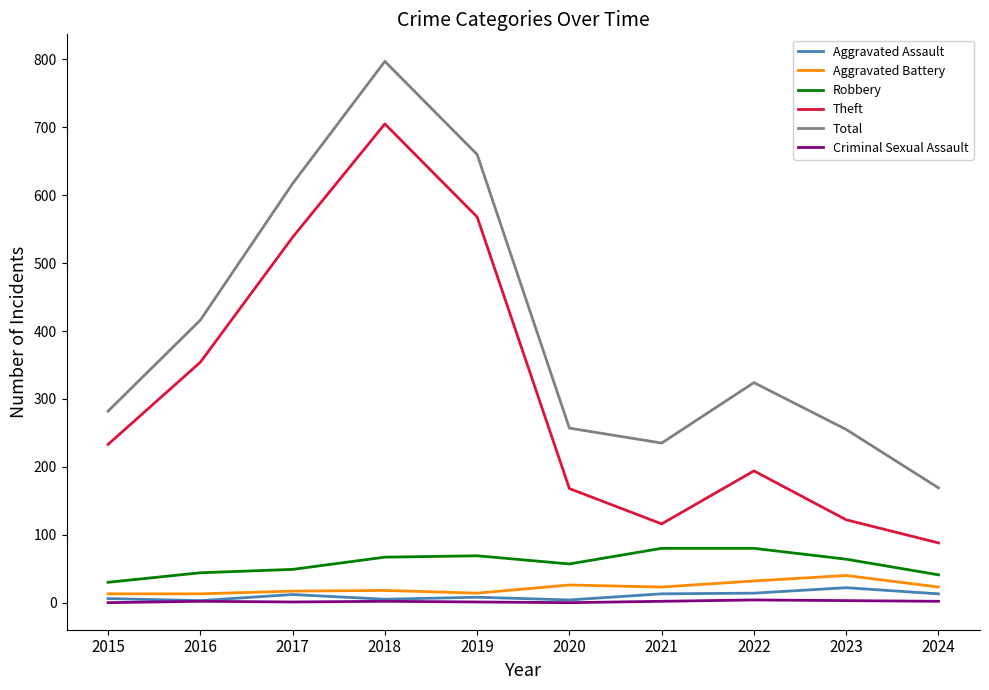

Is it true that Criminal Sexual Assault equals 1 at 2019?

True